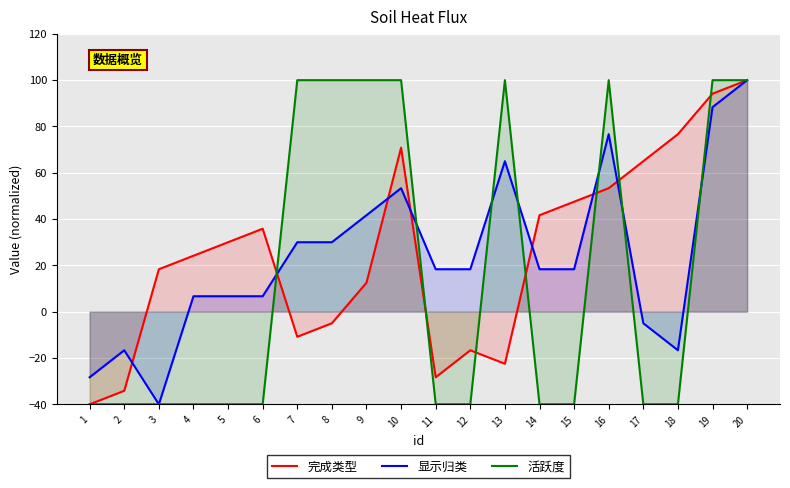

Where does the 完成类型 series first go above 30?

6